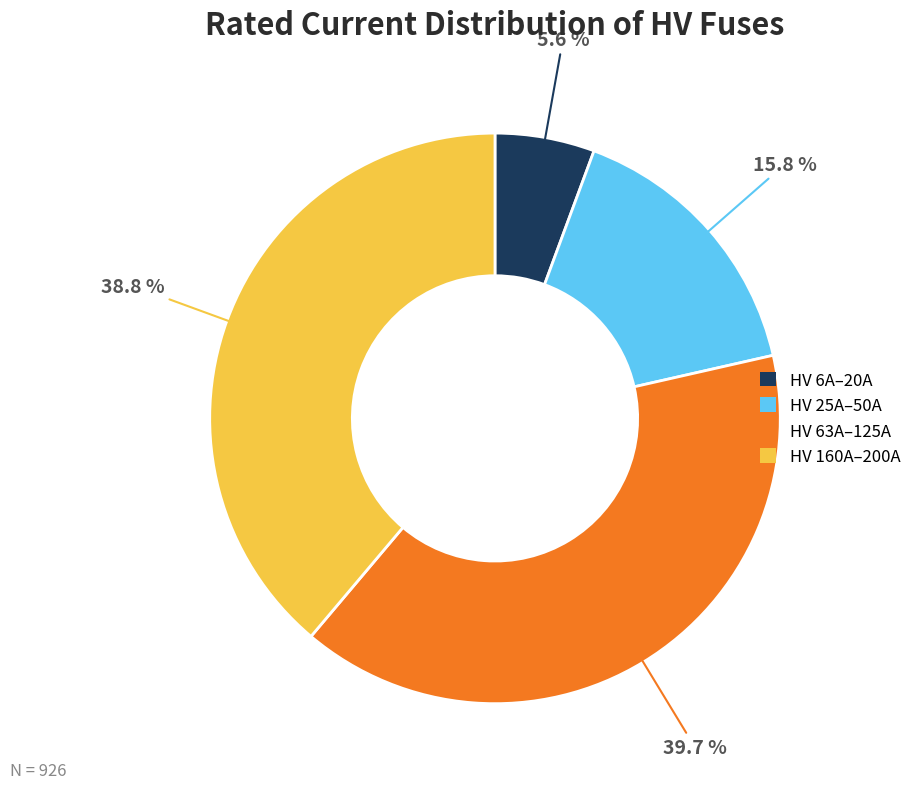

Is there any slice that represents more than half of the pie?

No